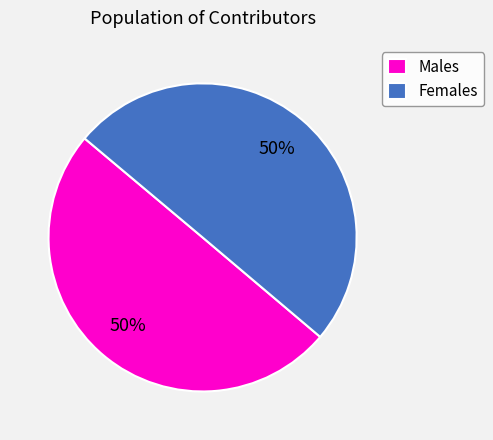

Combined, do Males and Females account for over 50%?

Yes